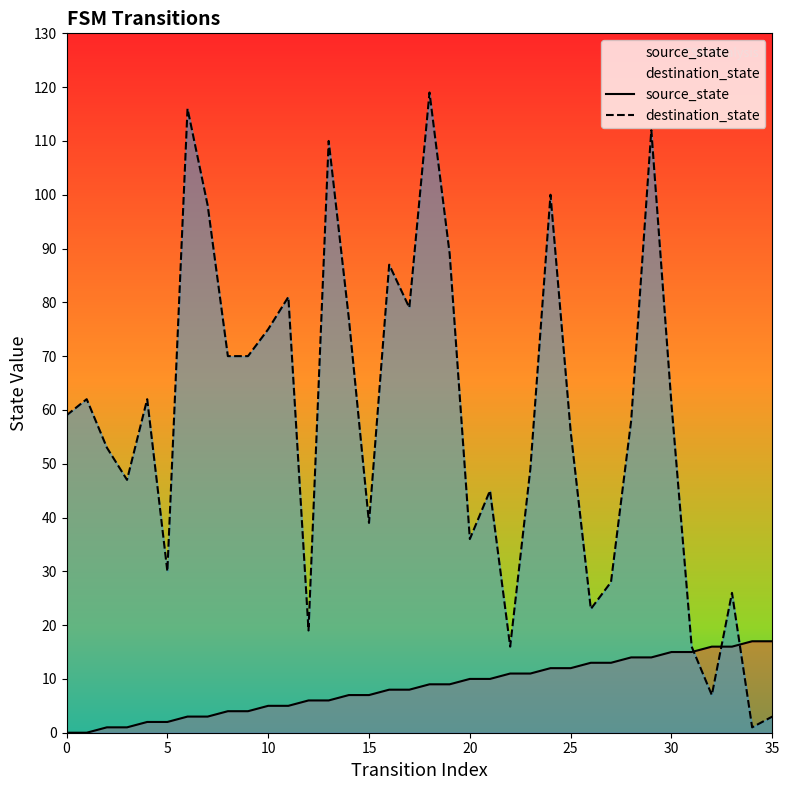

What is the maximum value for source_state?

17